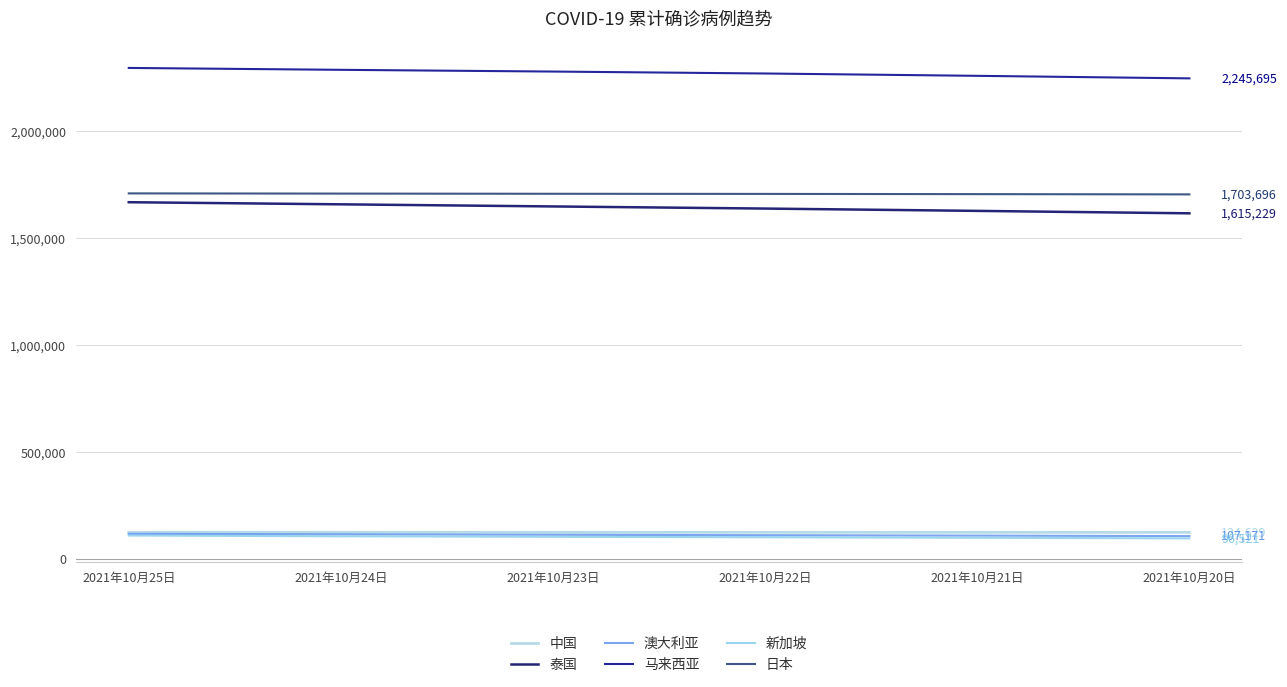

Does the chart display data point markers on the line(s)?

No